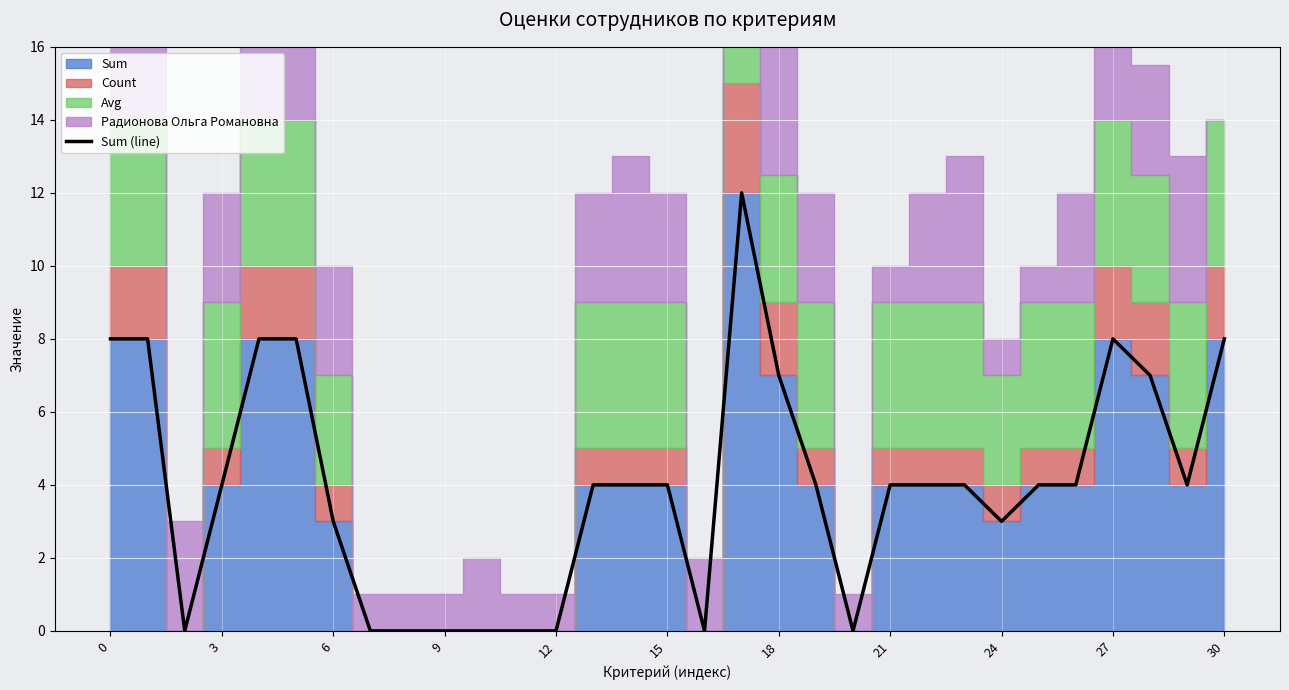

How many lines are shown in the chart?

1